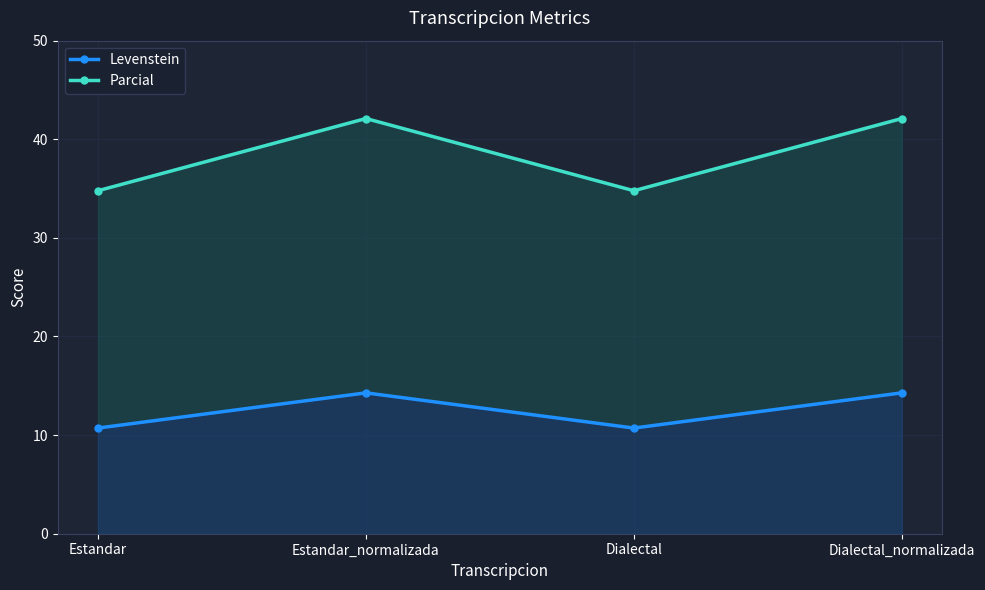

How many interior local peaks does the Parcial series have?

1